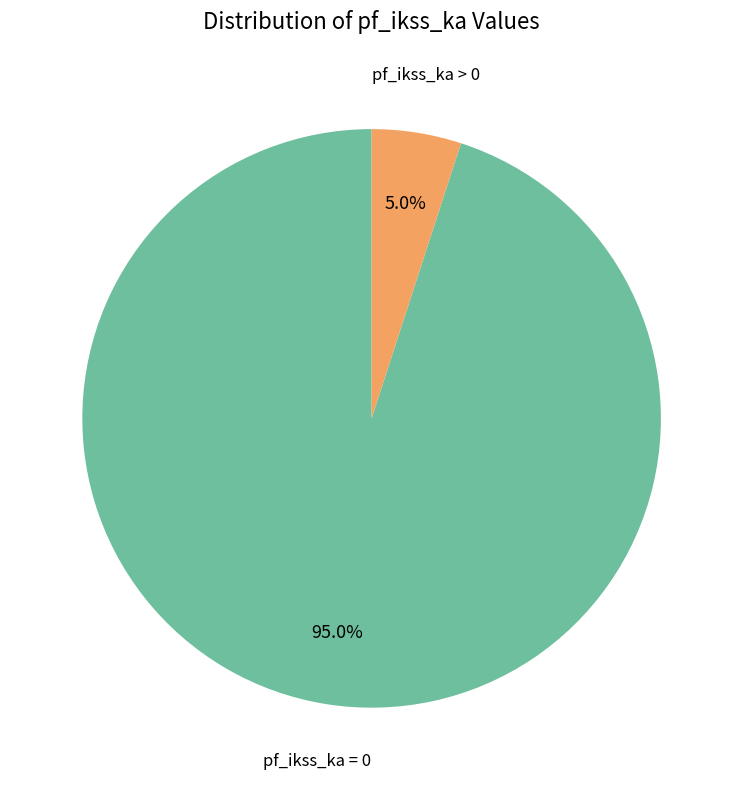

Does any single category account for the majority?

Yes